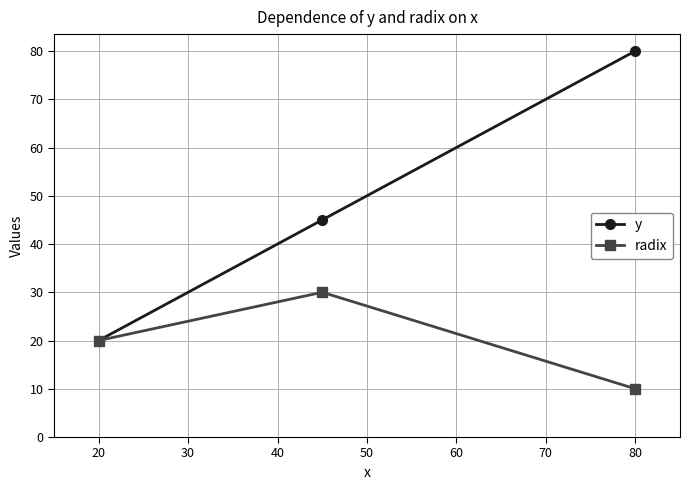

What is the value of the y point at the 2nd from the left?

45